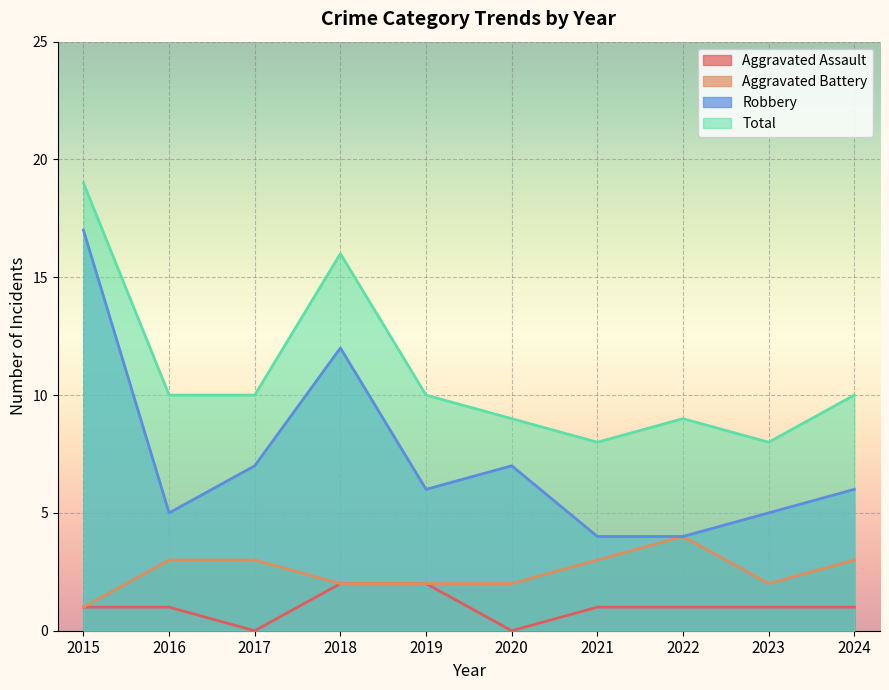

Rank the series by their maximum value, from lowest to highest.

Aggravated Assault, Aggravated Battery, Robbery, Total